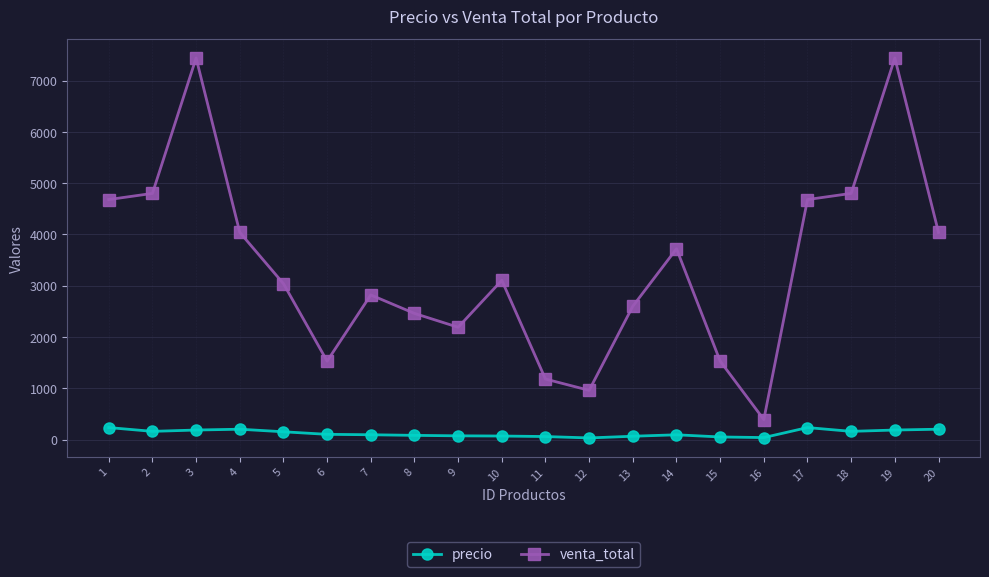

Is it true that venta_total equals 1752 at 2?

False